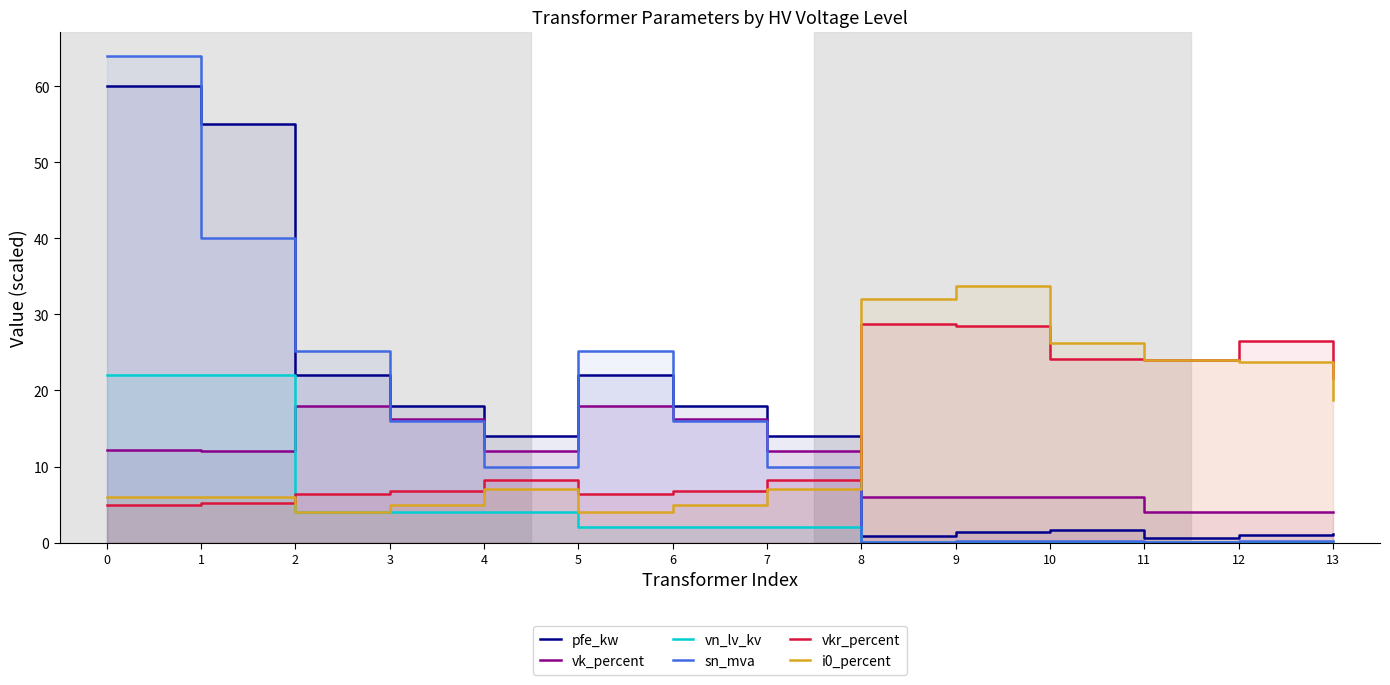

What is the sum of all vk_percent values?

146.6